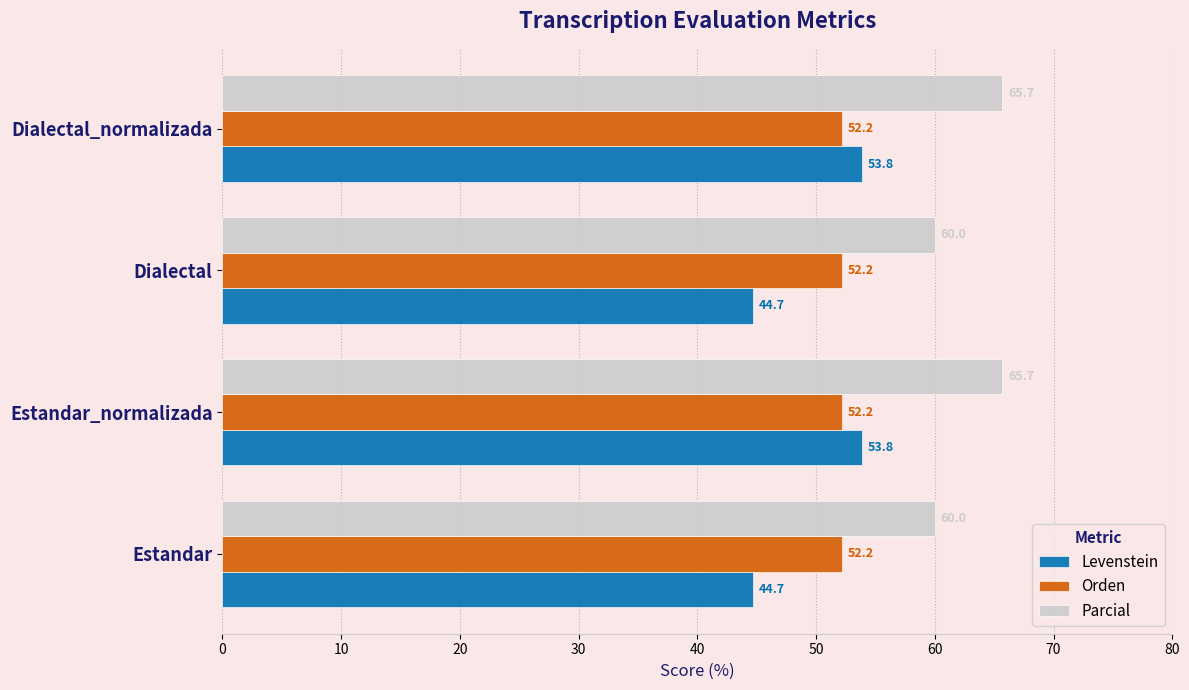

Which series has the widest spread of values?

Levenstein